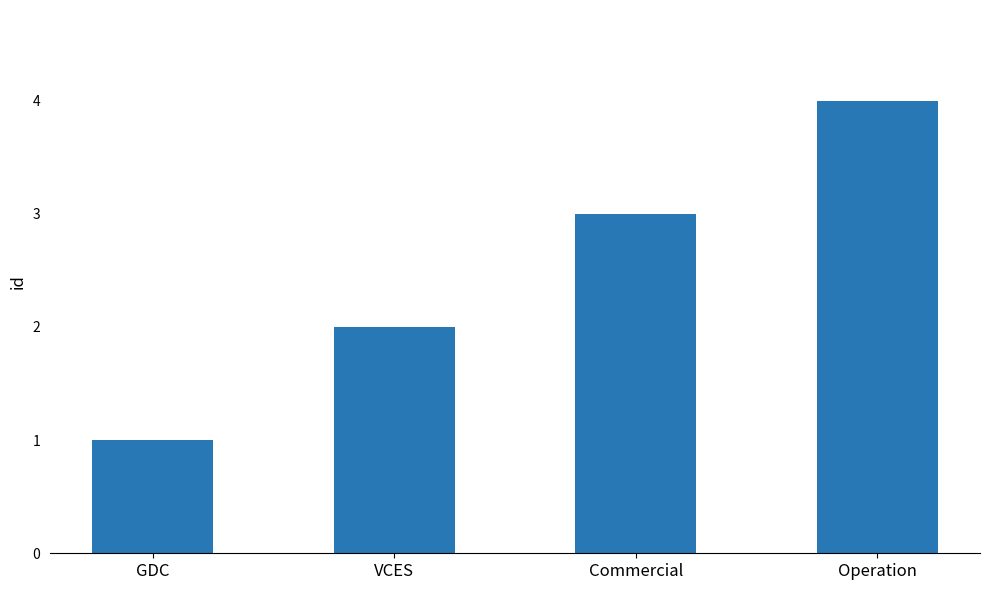

Count the values in the range 2 to 4.

3